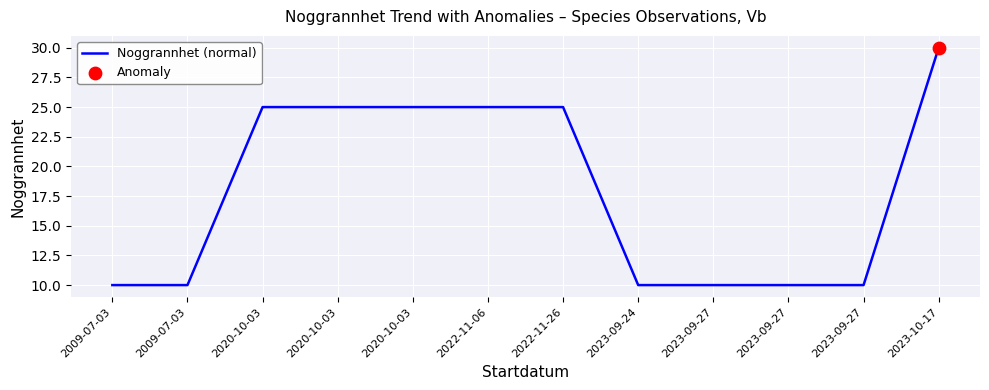

Which has a higher value, 2023-10-17 or 2020-10-03?

2023-10-17